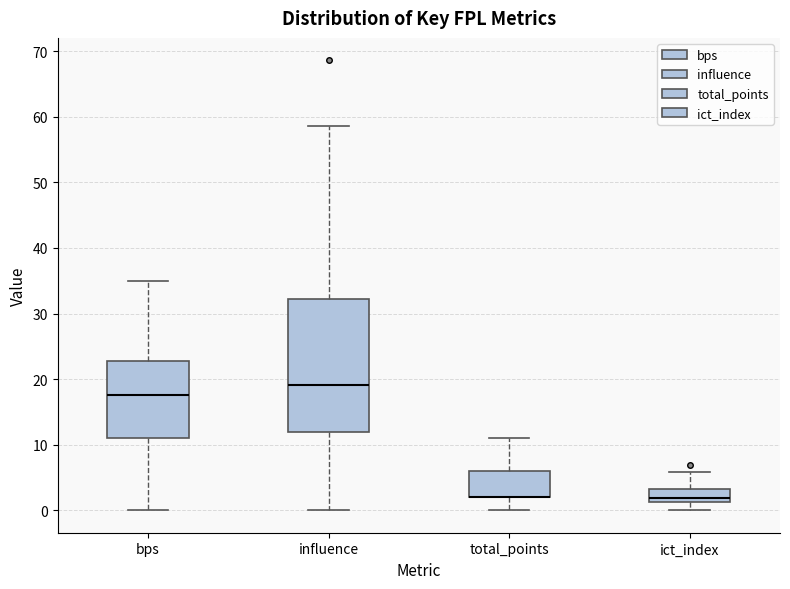

Comparing the boxes themselves (not the whiskers), which one is the tallest?

influence